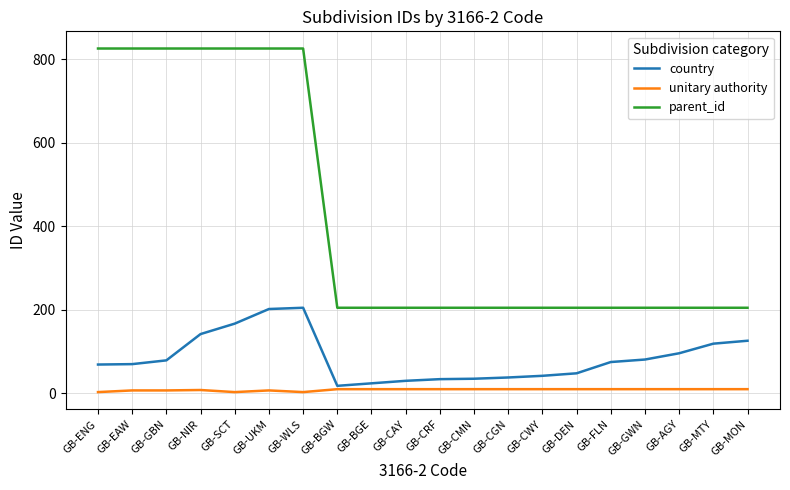

What are all the series names shown in the legend?

country, unitary authority, parent_id